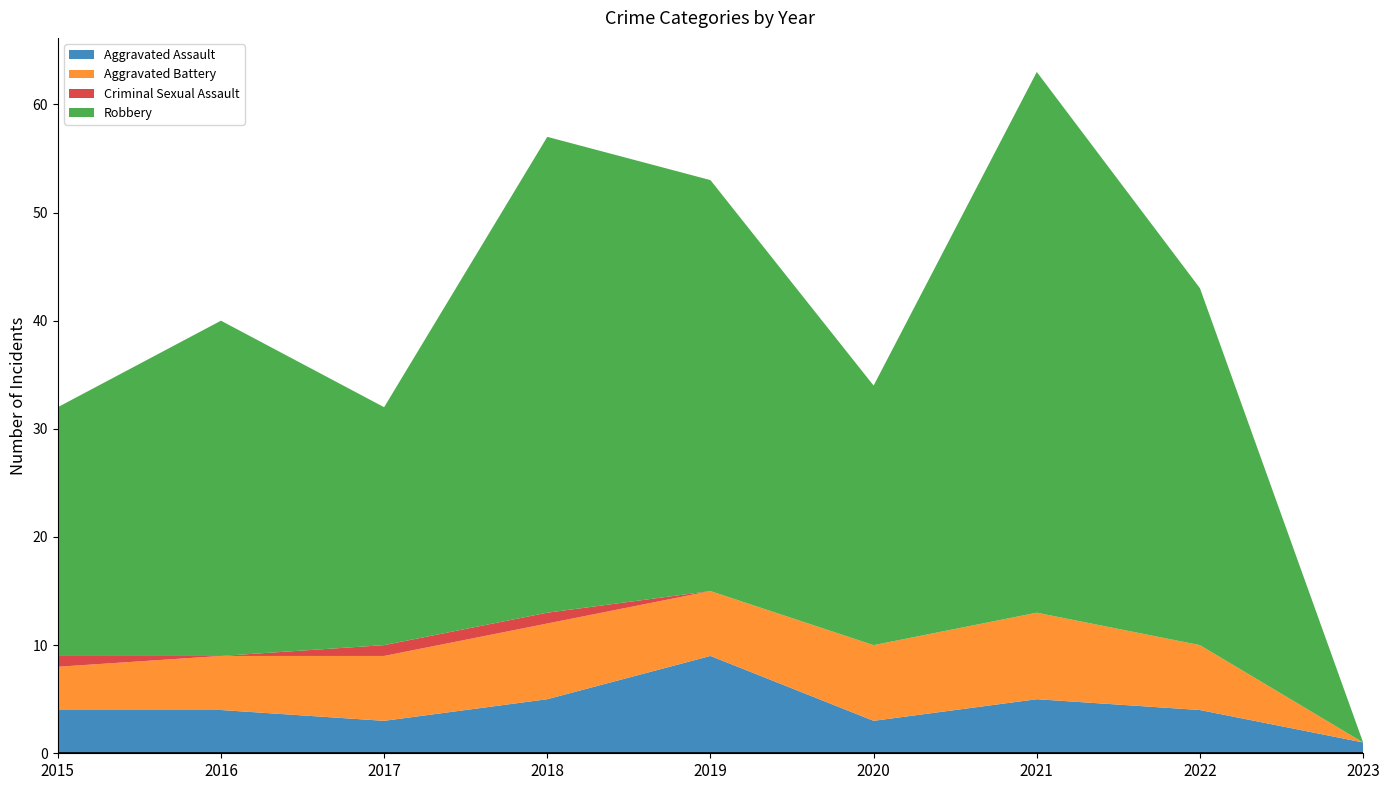

Reading left to right, transcribe all the data shown in this chart.

Aggravated Assault: 4	4	3	5	9	3	5	4	1
Aggravated Battery: 4	5	6	7	6	7	8	6	0
Criminal Sexual Assault: 1	0	1	1	0	0	0	0	0
Robbery: 23	31	22	44	38	24	50	33	0